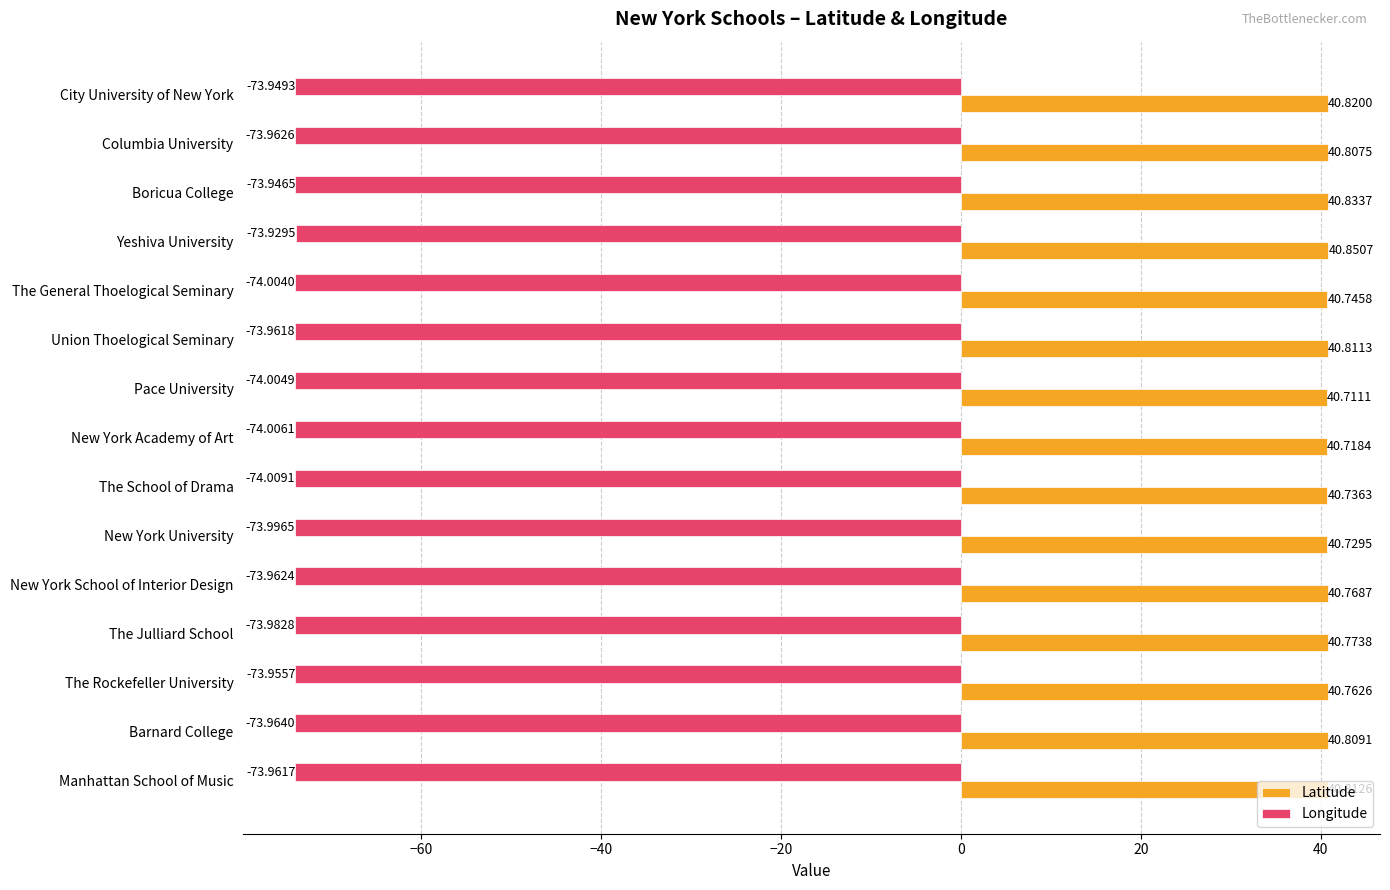

Rank the categories by Longitude value from lowest to highest.

The School of Drama, New York Academy of Art, Pace University, The General Thoelogical Seminary, New York University, The Julliard School, Barnard College, Columbia University, New York School of Interior Design, Union Thoelogical Seminary, Manhattan School of Music, The Rockefeller University, City University of New York, Boricua College, Yeshiva University